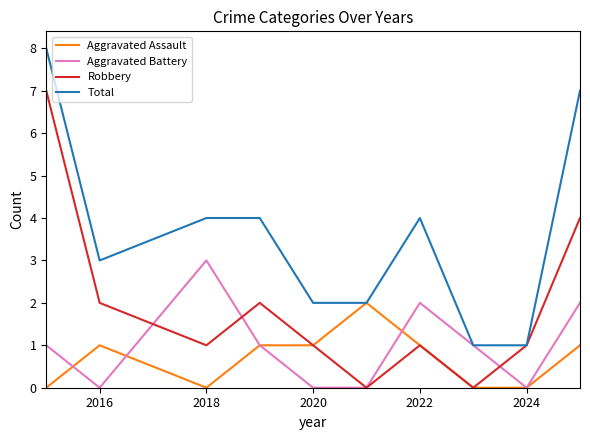

What is the sum of all Total values?

36